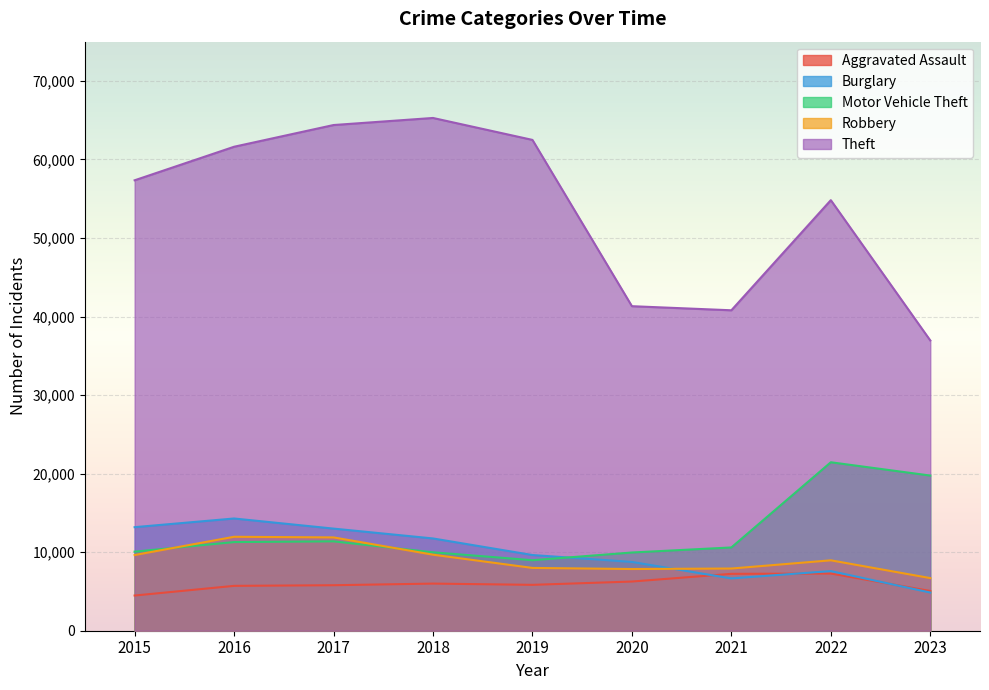

How many values in the Robbery series exceed 8964?

4